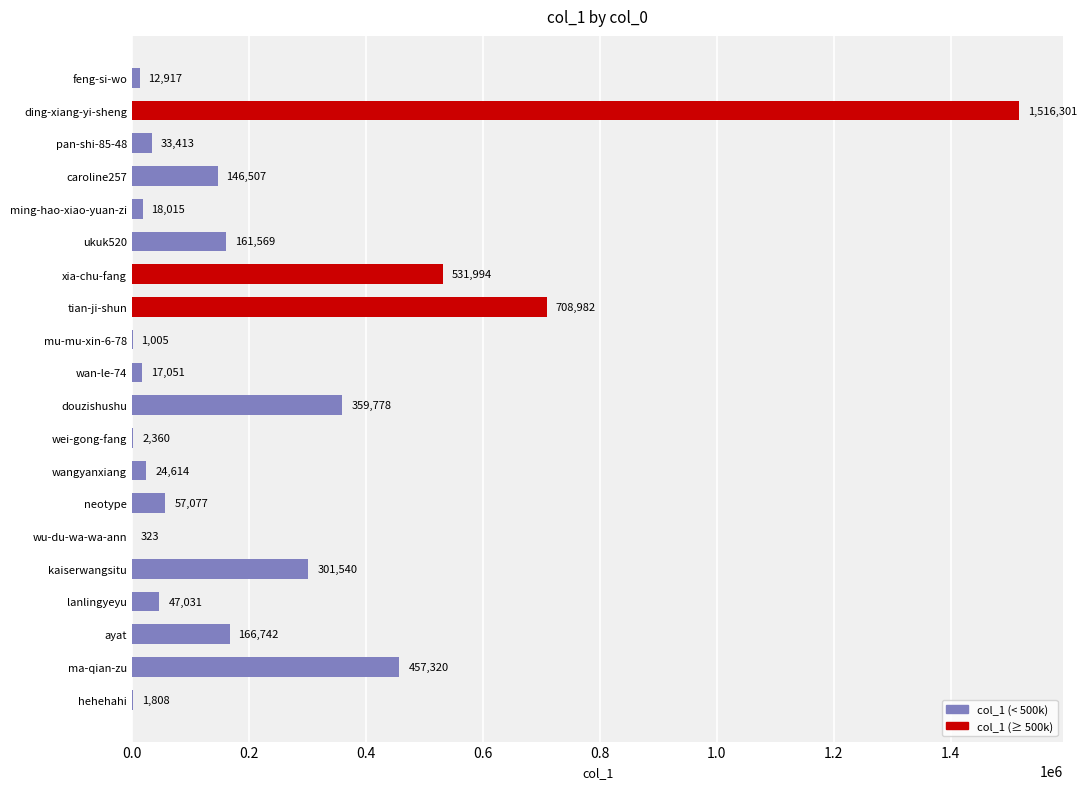

What is the sum of the values at pan-shi-85-48 and xia-chu-fang?

565407